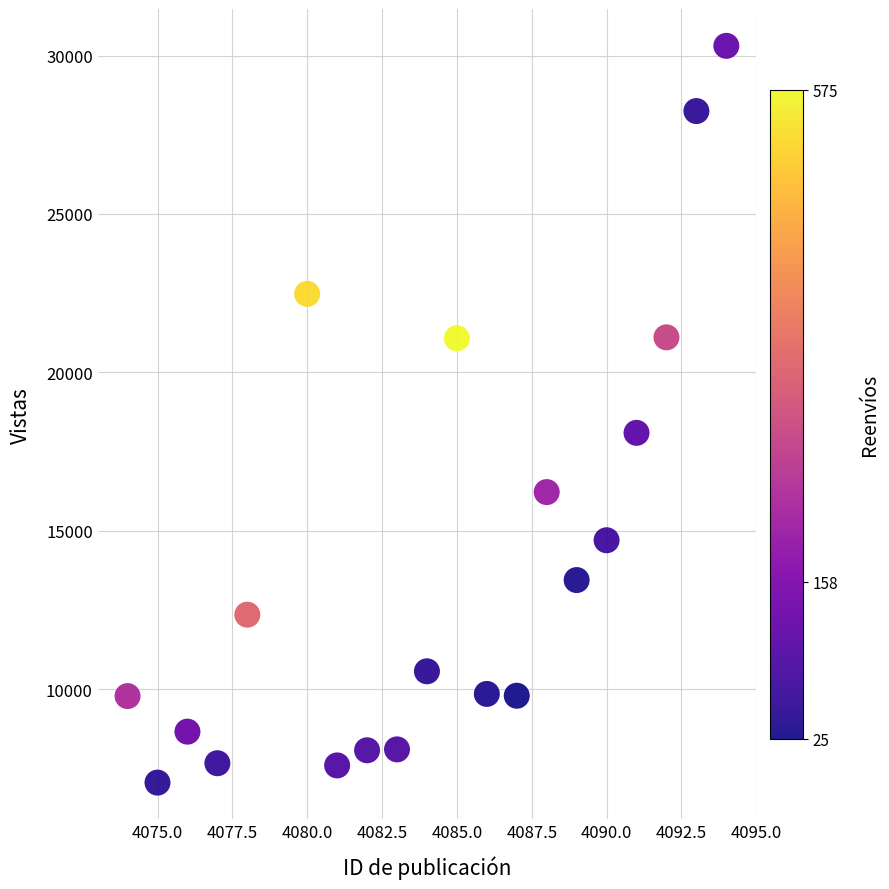

What is the range of X values (max minus min)?

20